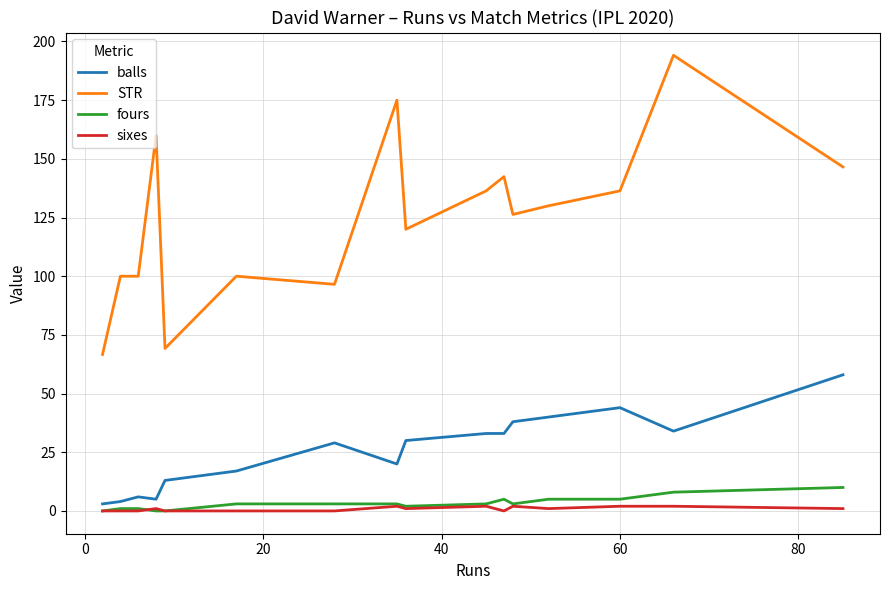

Which series has the largest range (max minus min)?

STR